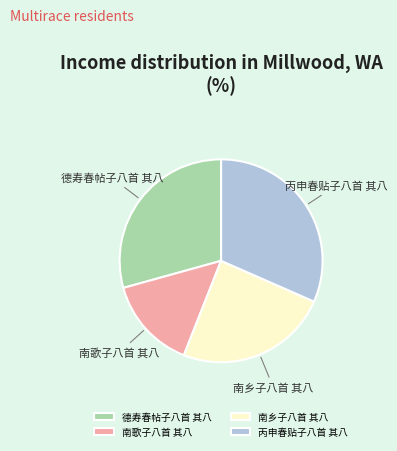

Is it true that 德寿春帖子八首 其八 is 38% of the pie?

False